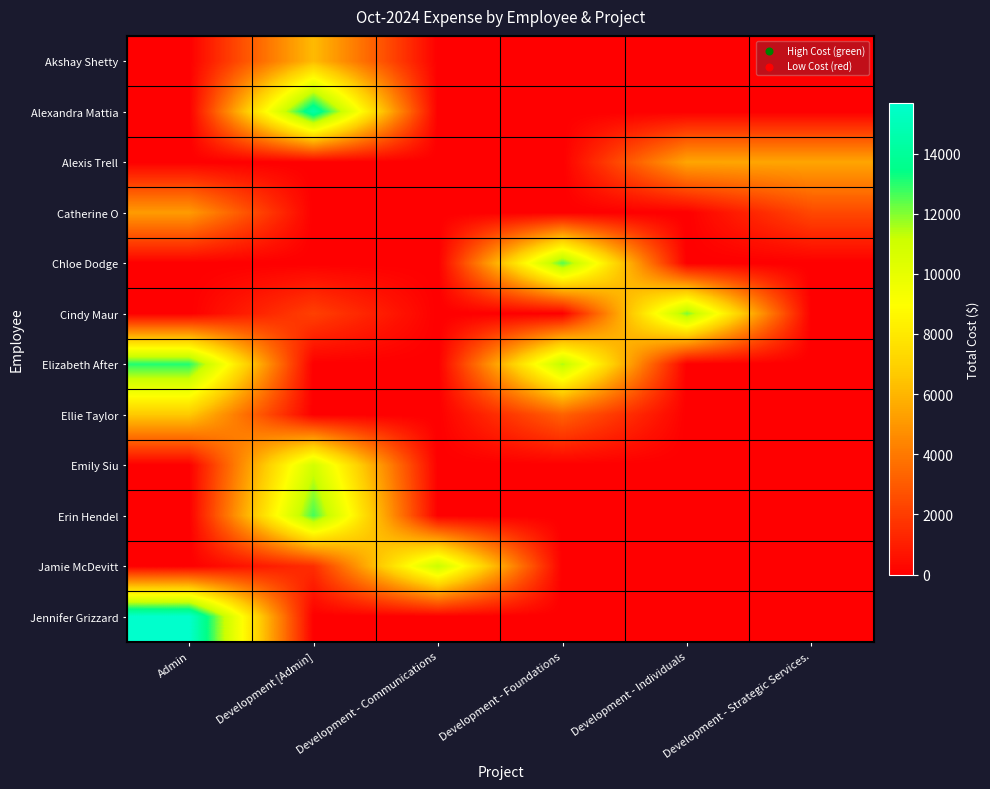

Which has a higher value, Development - Foundations or Development - Communications?

Development - Foundations